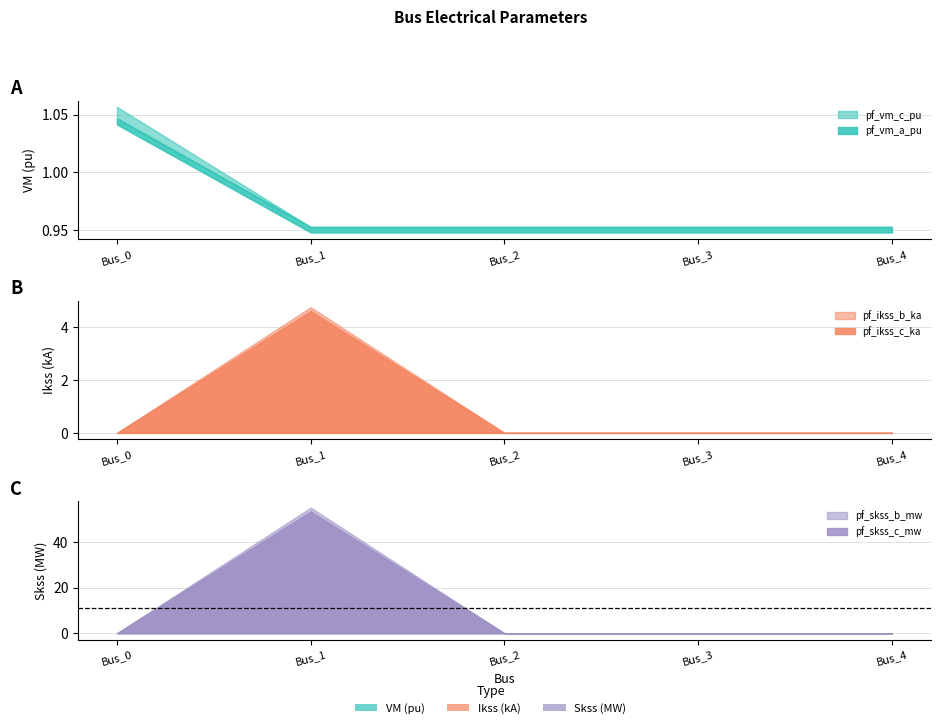

The value of pf_skss_b_mw at Bus_2 is -19.0. True or false?

False